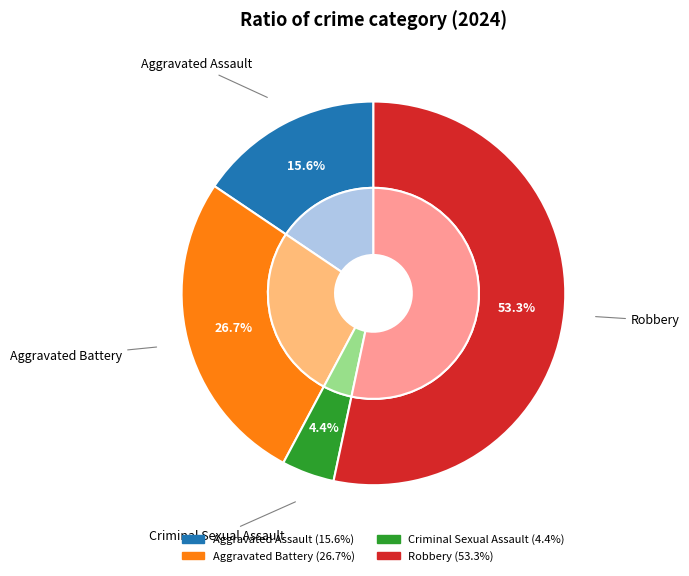

How many slices are in this pie chart?

4